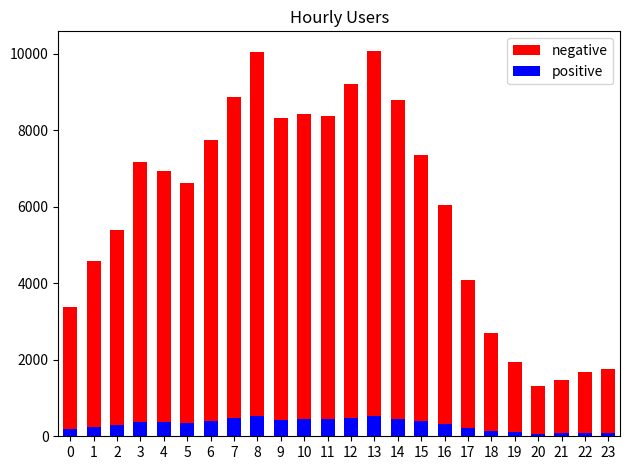

What is the sum of the negative values at 4 and 15?

14272.8